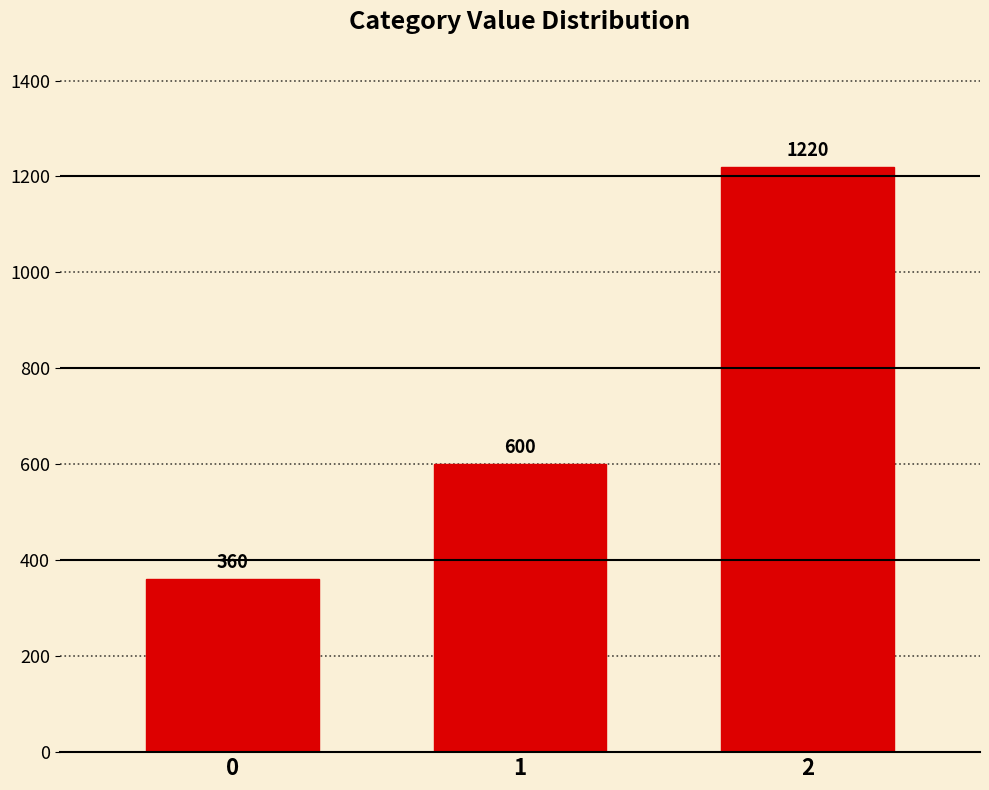

Are the bars horizontal?

No